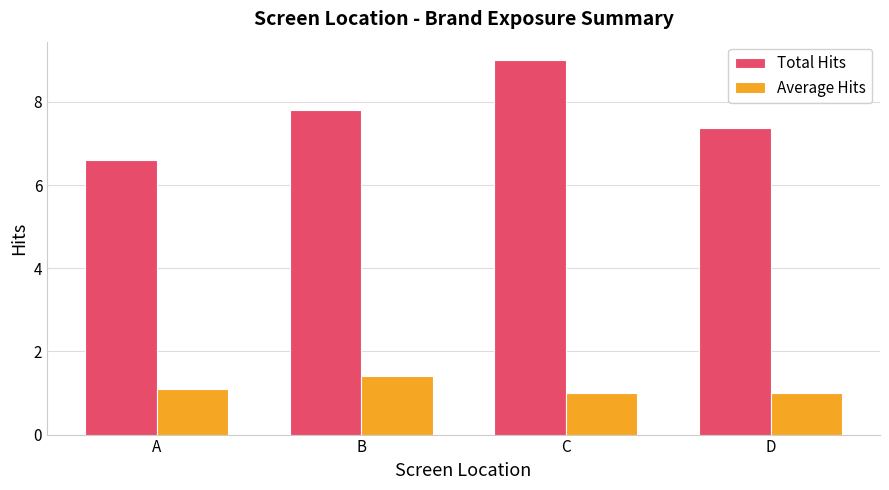

What is the approximate value of Average Hits at D?

1.0